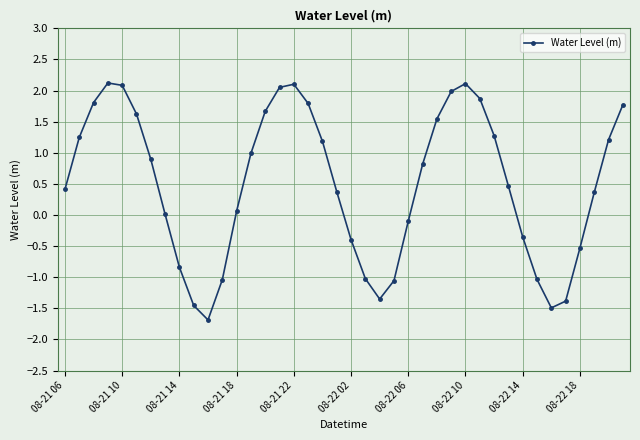

How many categories are shown in the chart?

40